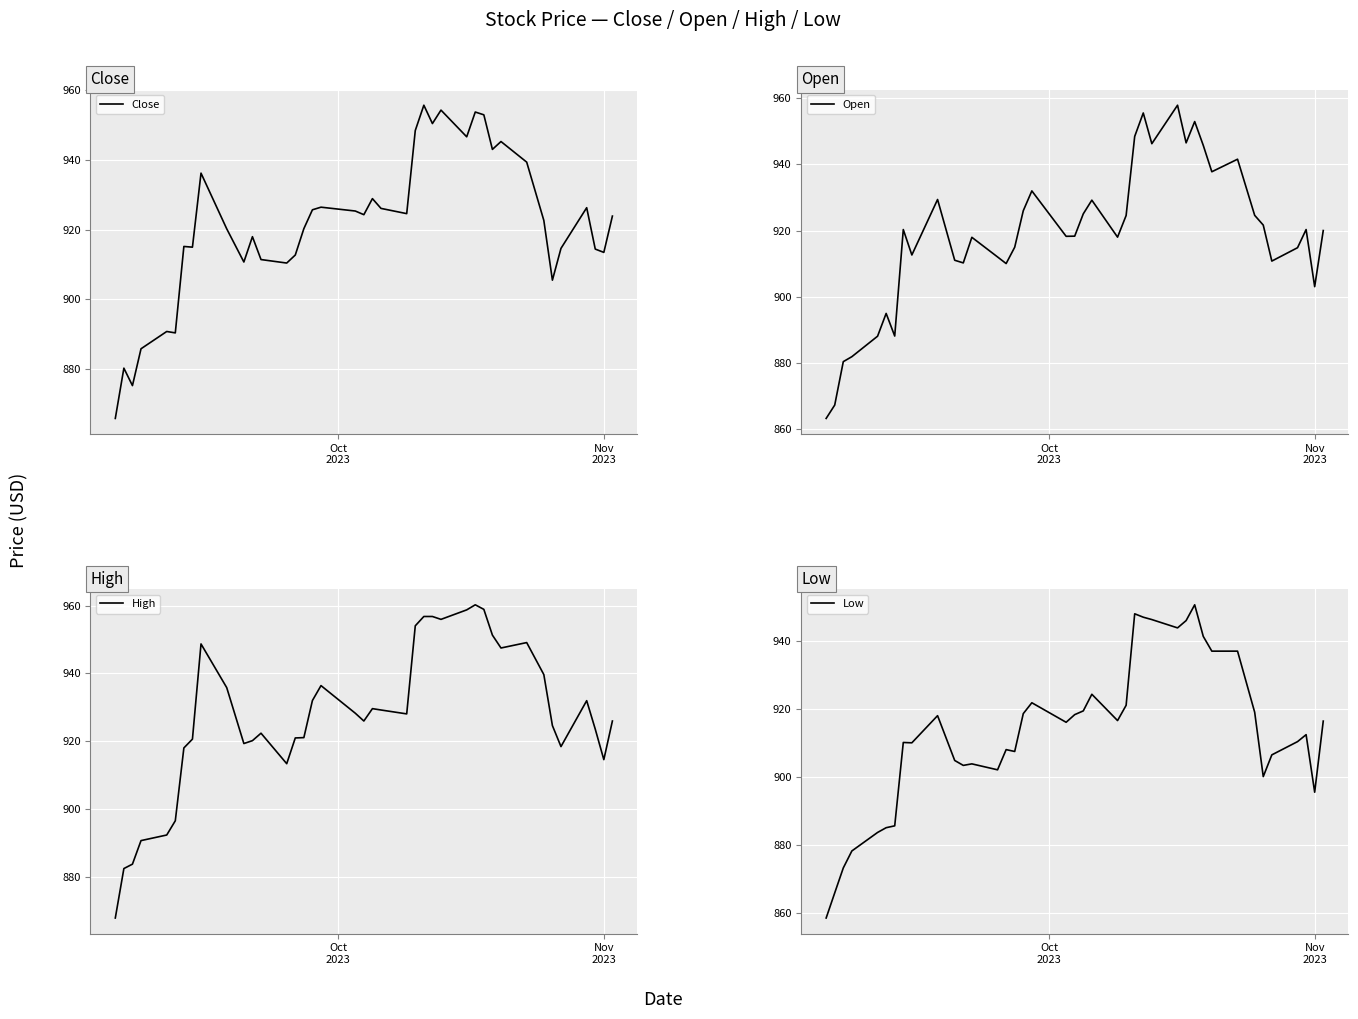

At how many categories does at least one series exceed 921?

26